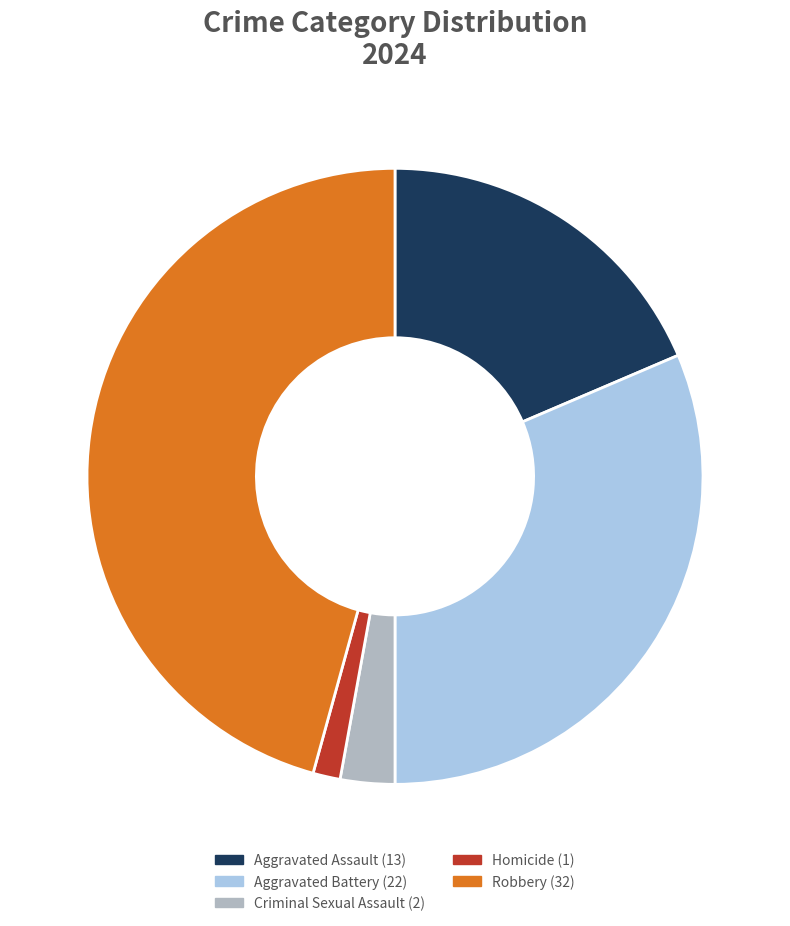

What is the largest slice in the pie chart?

Robbery